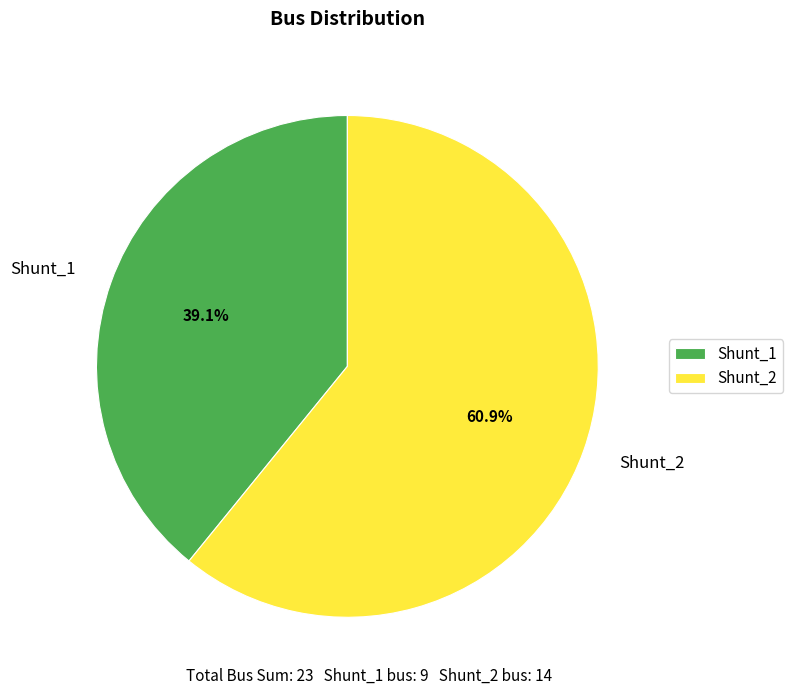

Which category has the smallest portion of the pie?

Shunt_1